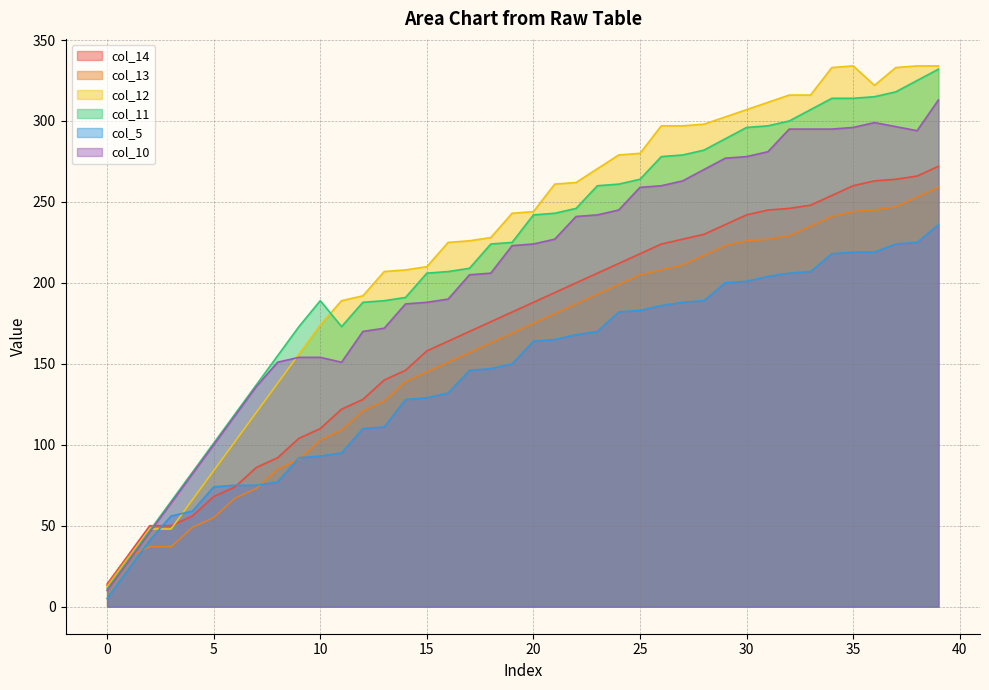

What is the spread (max minus min) of values at 5?

46.0